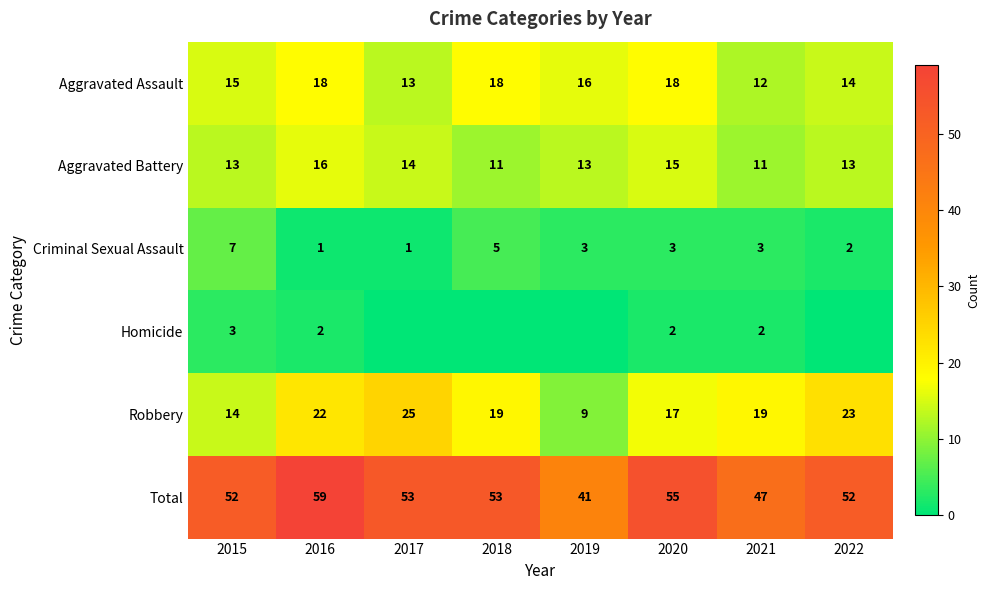

Between 2018 and 2016, which is larger?

2018